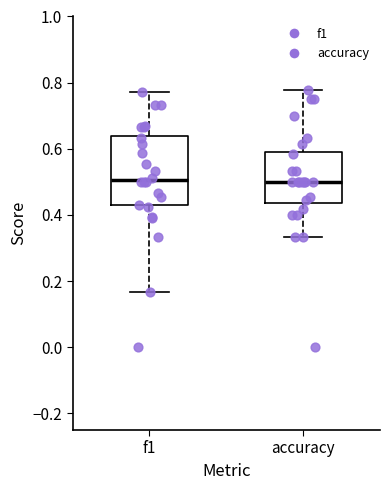

Reading left to right, read every box against the y-axis: the position of its median line, the range the box covers, and the ends of its whiskers. The values are not printed on the chart, so give them approximately, as read against the axis.

f1: median 0.50, box 0.42 to 0.64, whiskers 0.16 to 0.78
accuracy: median 0.50, box 0.44 to 0.60, whiskers 0.34 to 0.78